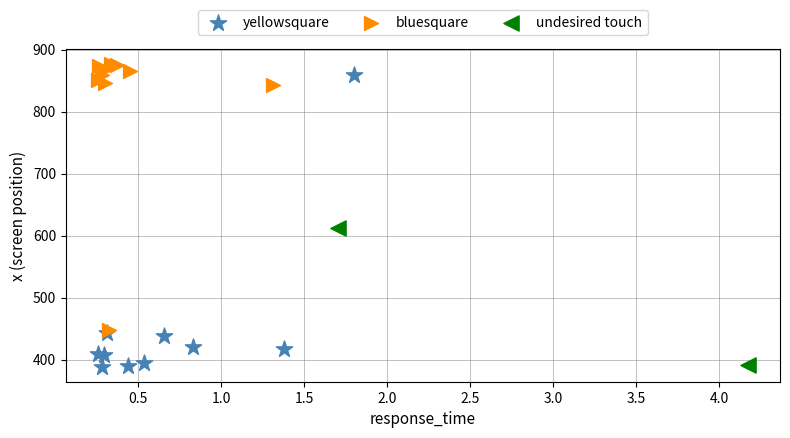

What are all the series names shown in the legend?

yellowsquare, bluesquare, undesired touch